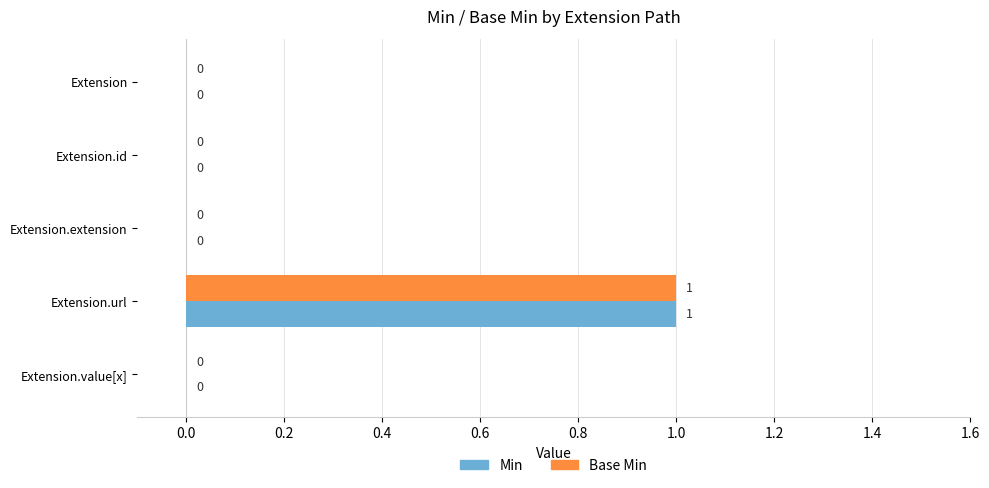

The value of Base Min at Extension is 0. True or false?

True